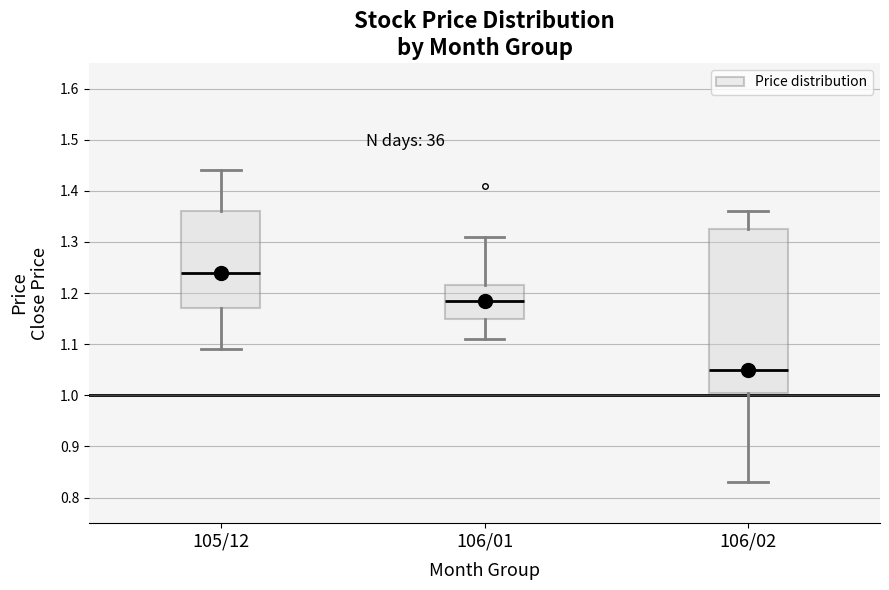

Reading left to right, read every box against the y-axis: the position of its median line, the range the box covers, and the ends of its whiskers. The values are not printed on the chart, so give them approximately, as read against the axis.

105/12: median 1.24, box 1.17 to 1.36, whiskers 1.09 to 1.44
106/01: median 1.19, box 1.15 to 1.22, whiskers 1.11 to 1.31
106/02: median 1.05, box 1.01 to 1.33, whiskers 0.83 to 1.36